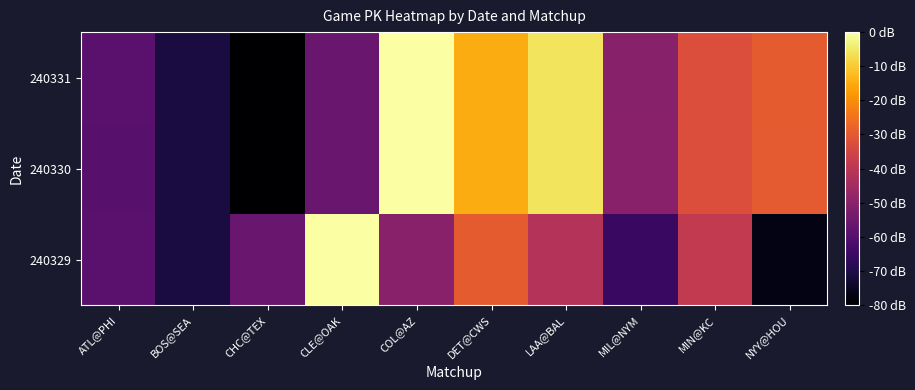

What is the total value across all series at DET@CWS?

-59.4